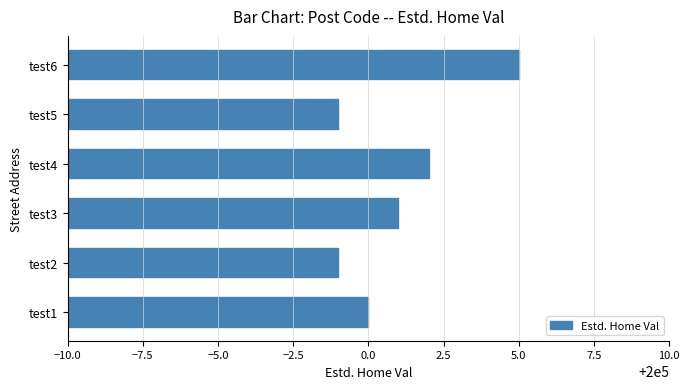

Reading bottom to top, what are all the values shown in this chart?

200000	199999	200001	200002	199999	200005